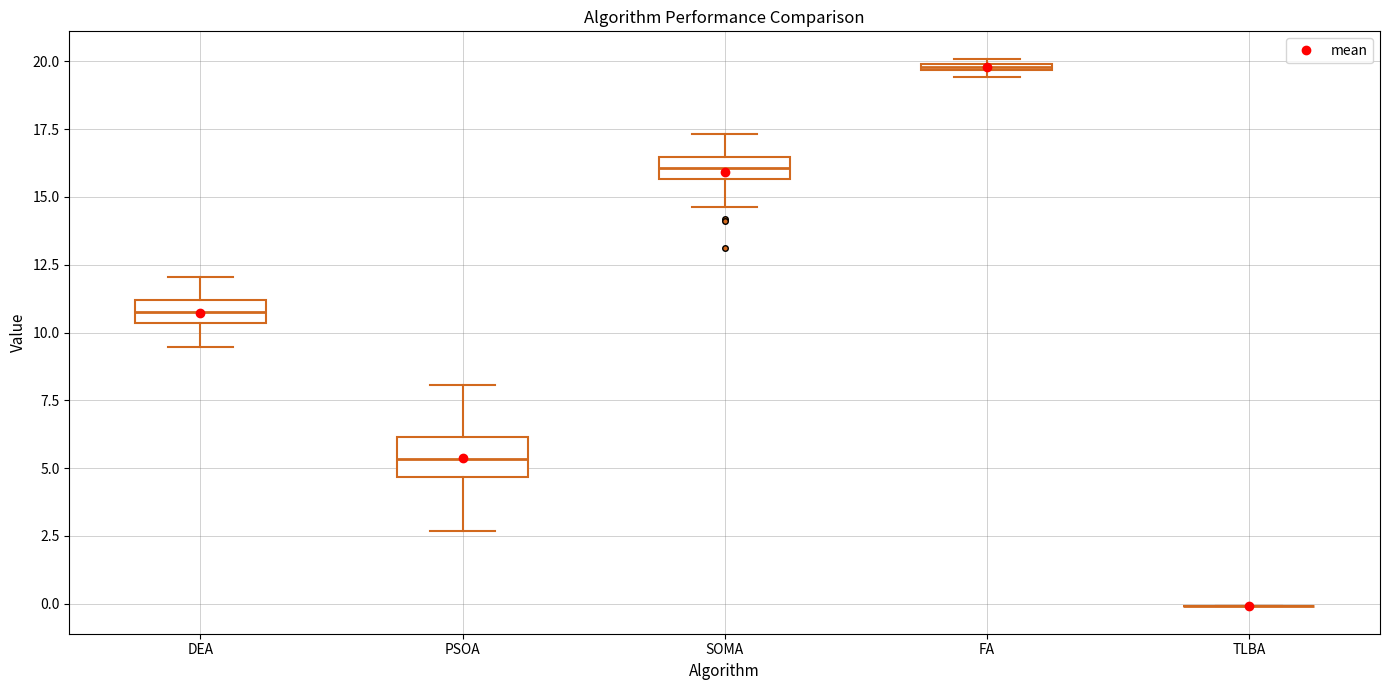

Comparing the boxes themselves (not the whiskers), which one is the tallest?

PSOA